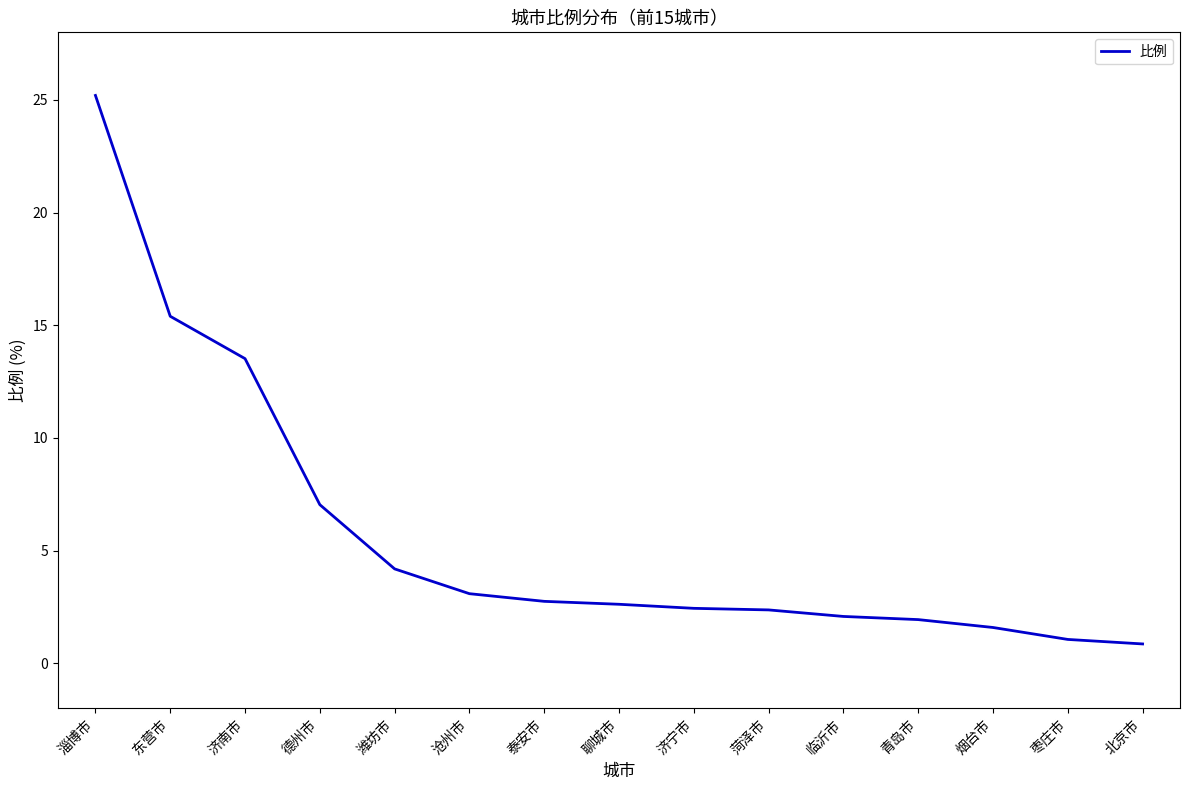

Reading left to right, transcribe all the data shown in this chart.

25.2	15.4	13.5	7.0	4.2	3.1	2.8	2.6	2.4	2.4	2.1	1.9	1.6	1.1	0.9